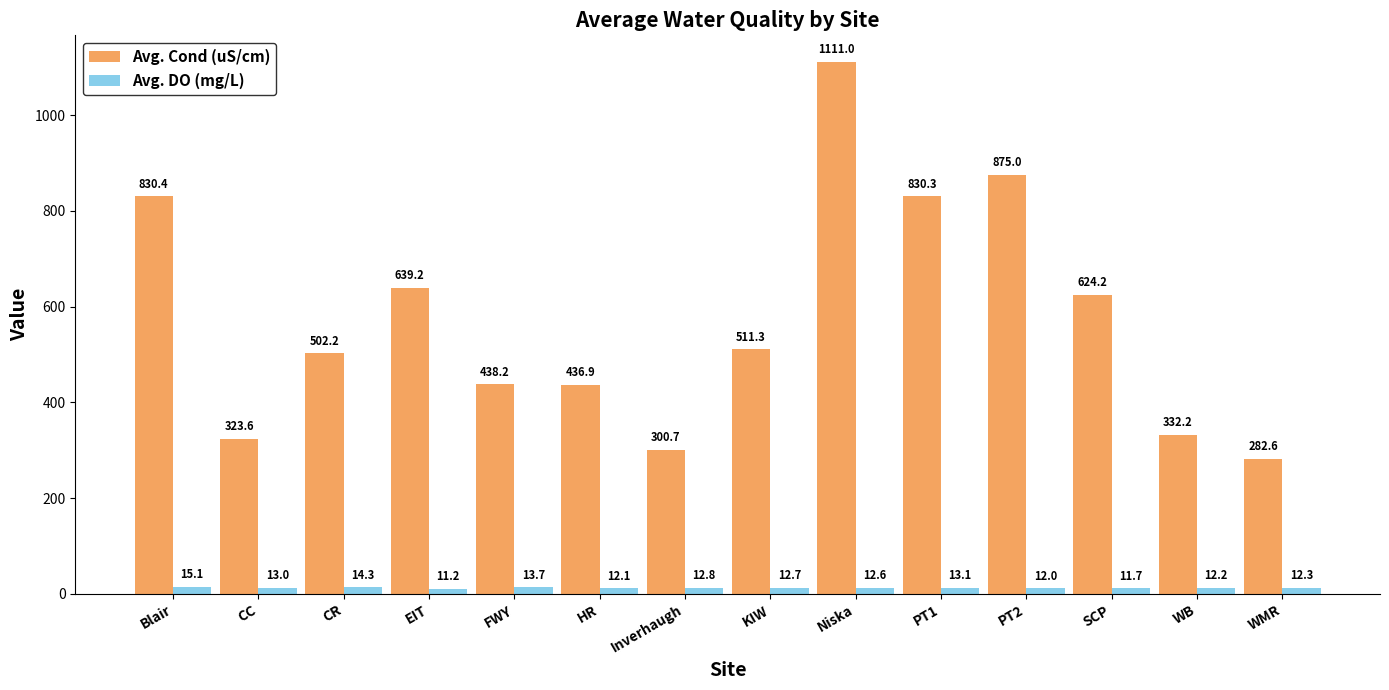

Which series has the largest total across all categories?

Avg. Cond (uS/cm)